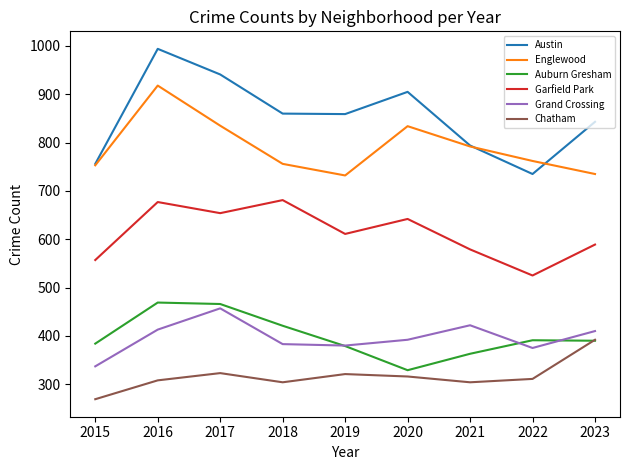

What value does the Grand Crossing series have at 2022, to the nearest 50?

400